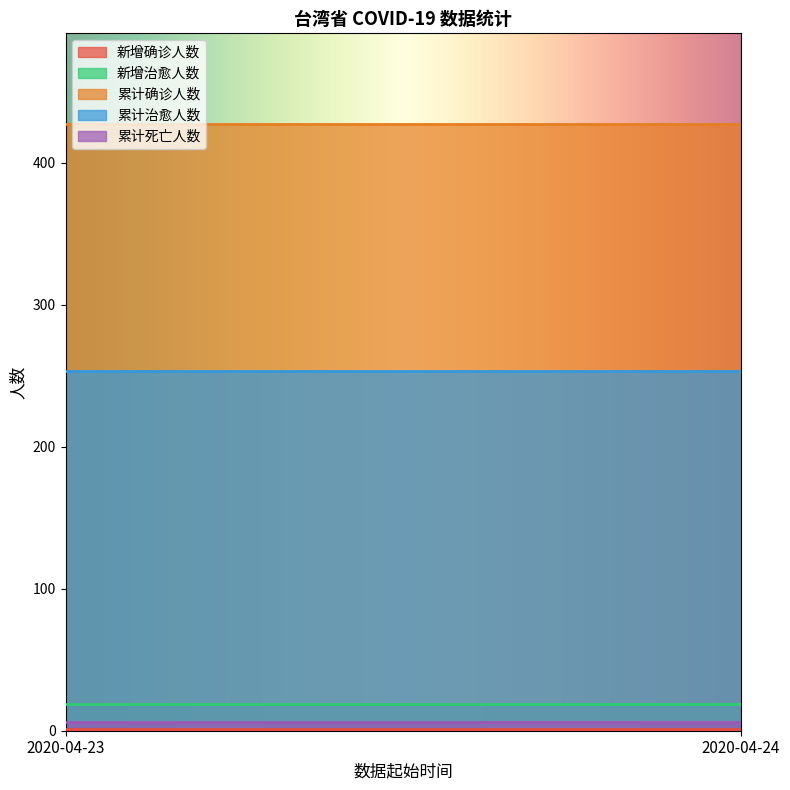

At which category does the chart reach its peak across all series?

2020-04-23